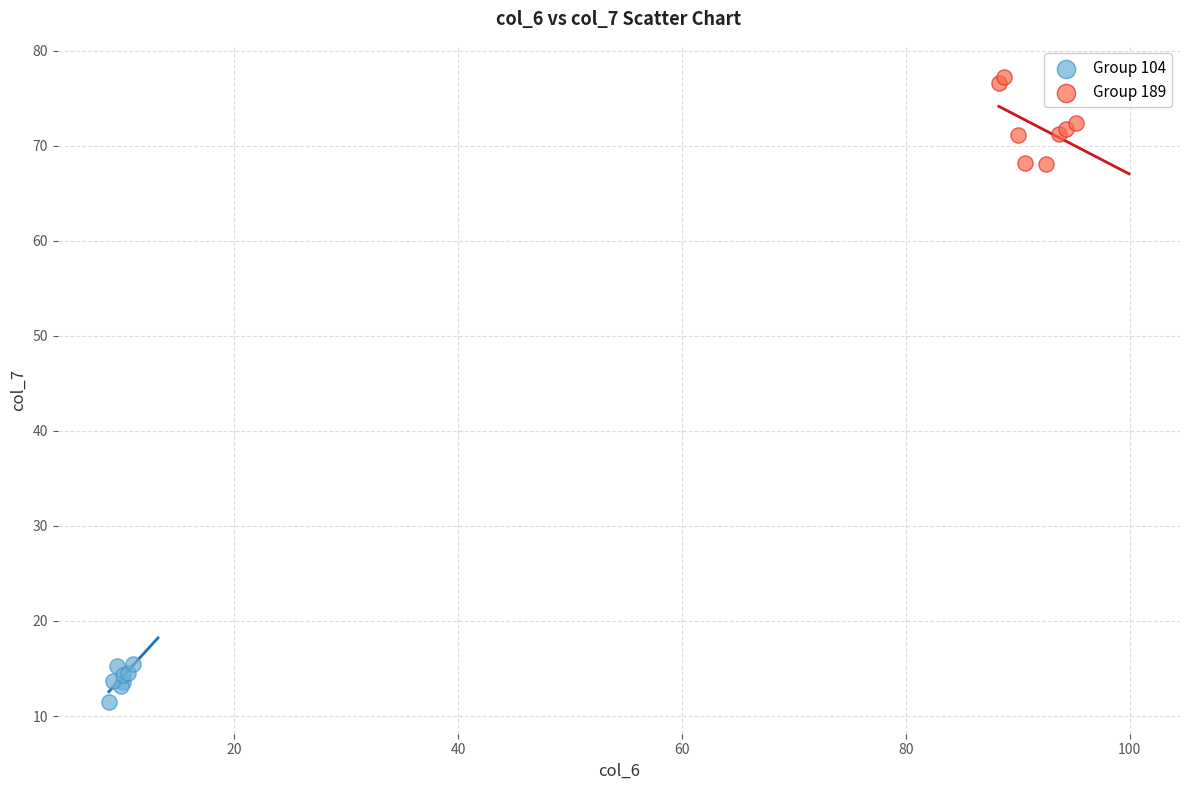

Which series has the widest spread of Y values?

Group 189